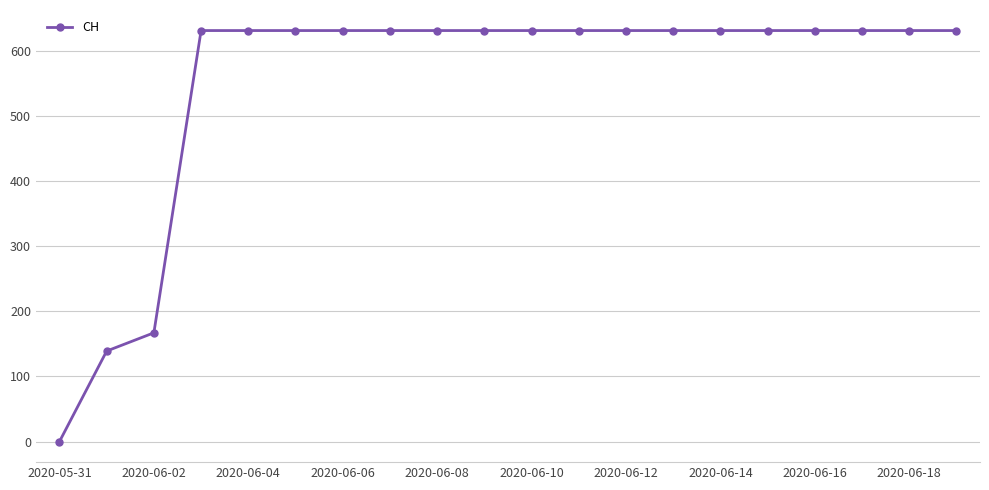

What is the value of the 14th point from the left?

631